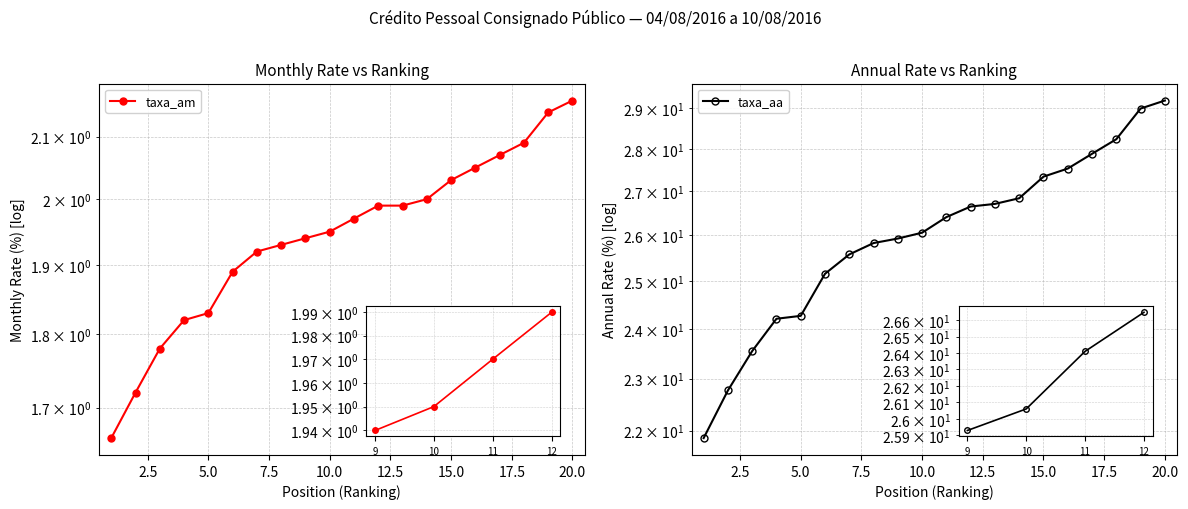

True or false: taxa_aa has a value of 35.4 at 12.5.

False